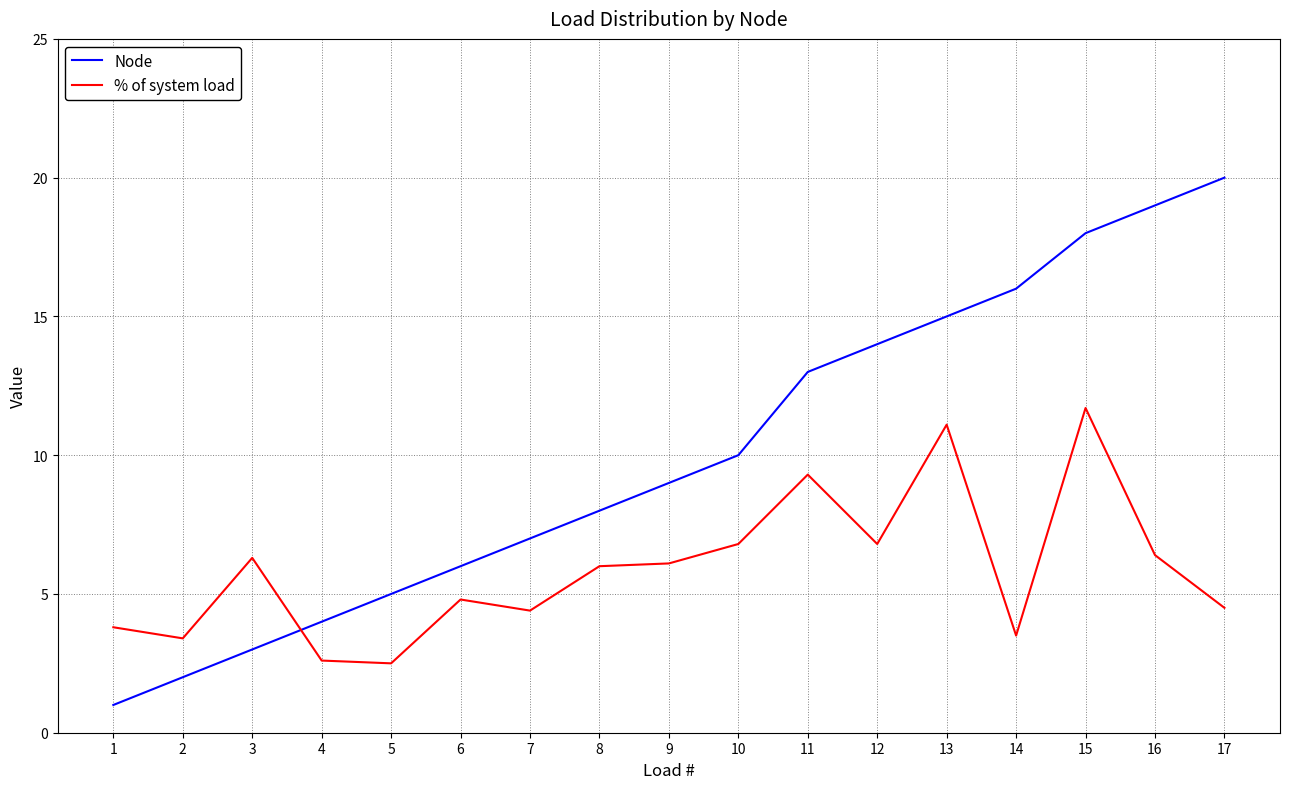

What is the difference between the highest and lowest values at 3?

3.3